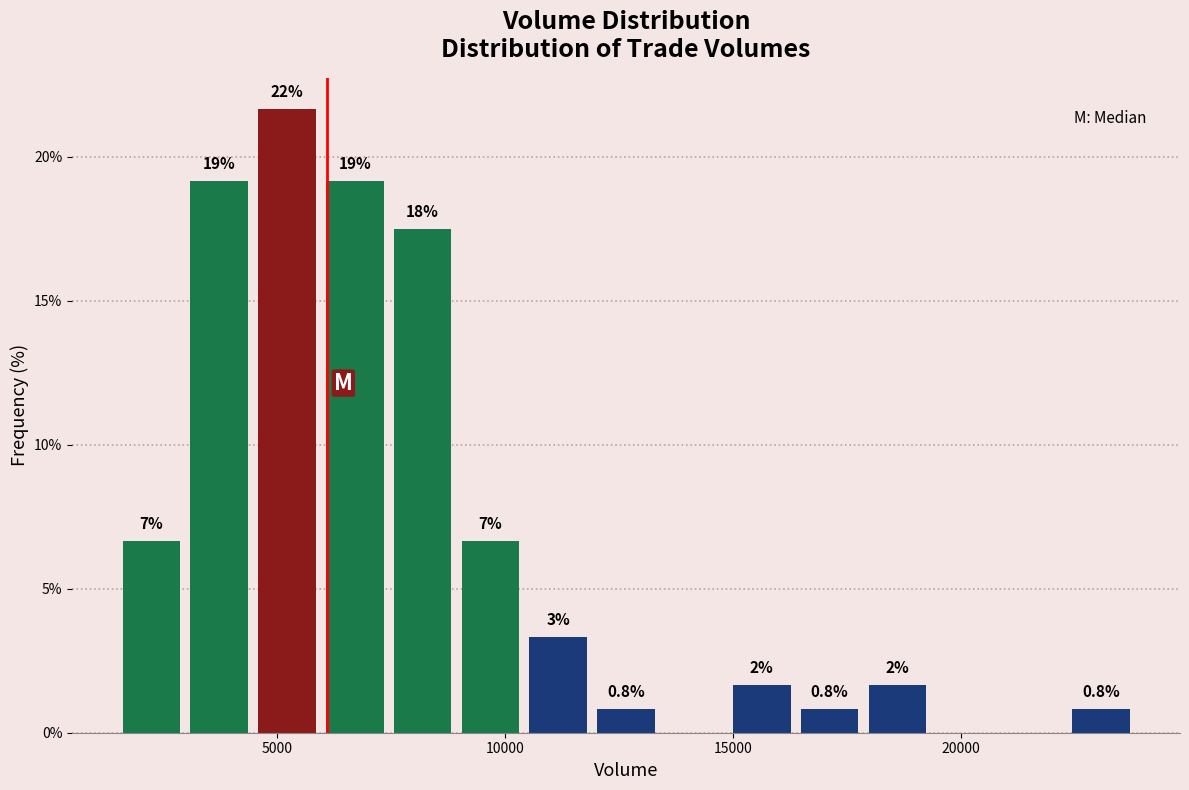

Around what value on the x-axis is the tallest bar? Give the approximate position of its centre, as read against the axis.

5000